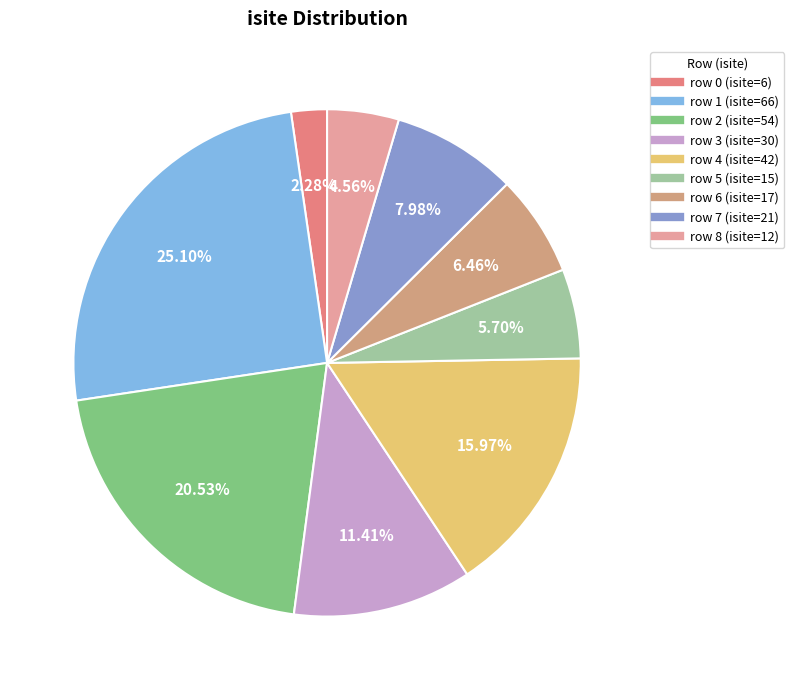

Is there a majority slice in this chart?

No